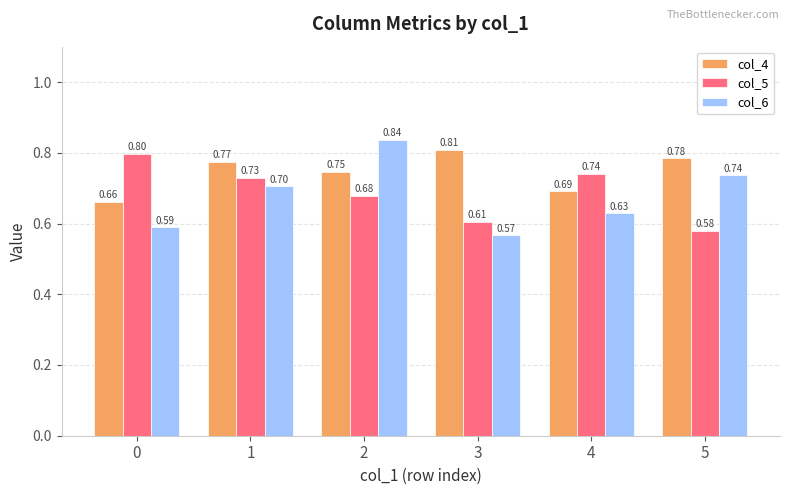

What is the total value across all series at 1?

2.2